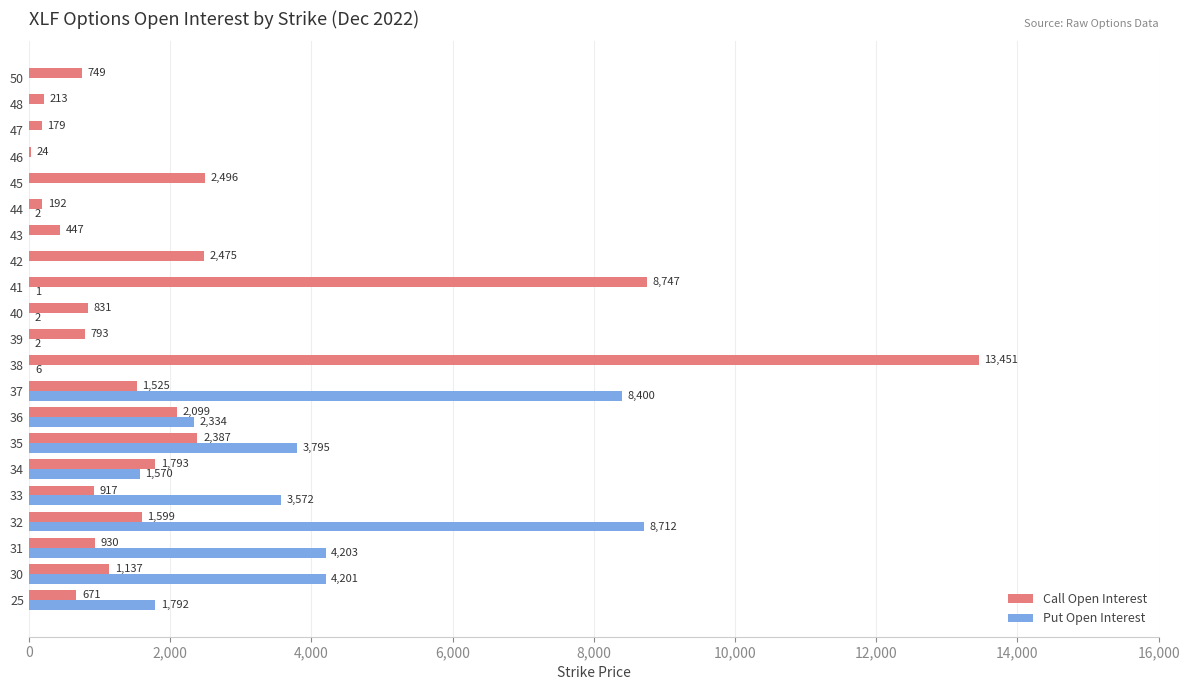

Which series changed the most between 33 and 37?

Put Open Interest